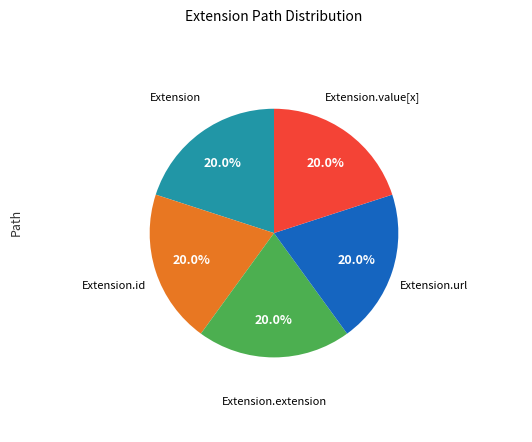

Does any single category account for the majority?

No